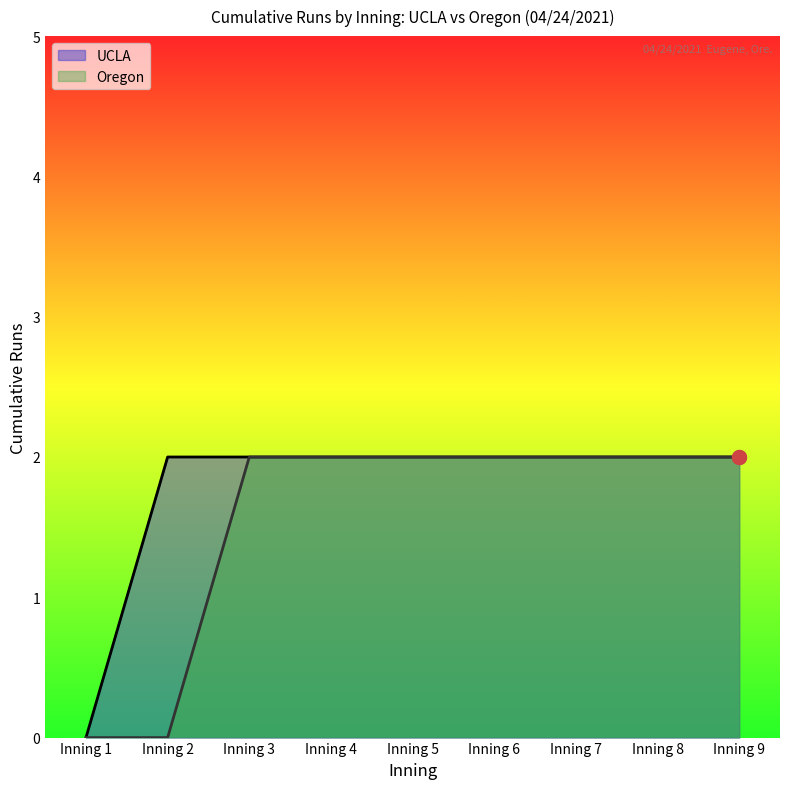

What is the difference between the Oregon values at Inning 5 and Inning 2?

2